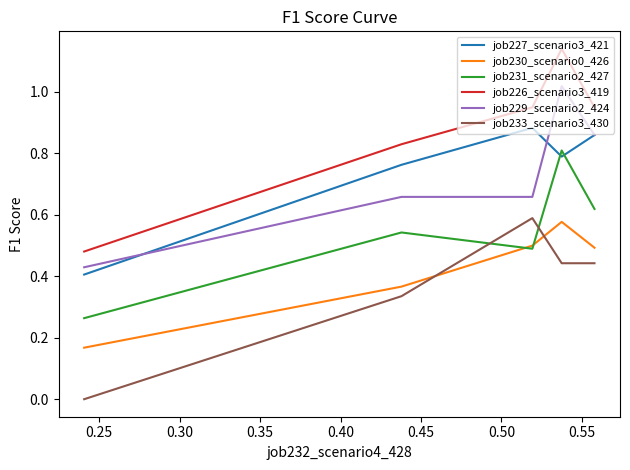

What is the sum of the job230_scenario0_426 values at 0.40 and 0.35?

0.5